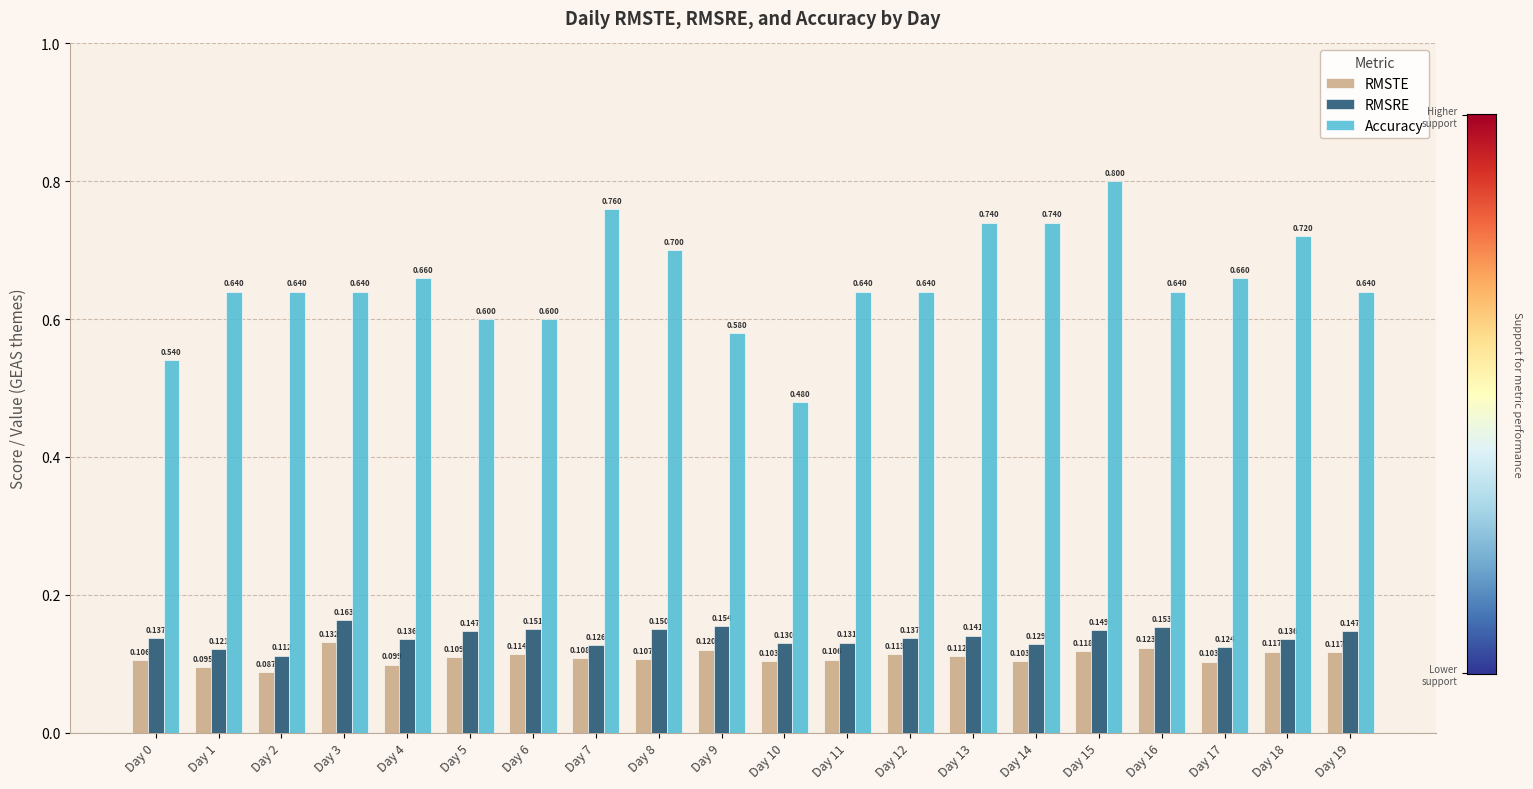

Which series has the largest total across all categories?

Accuracy